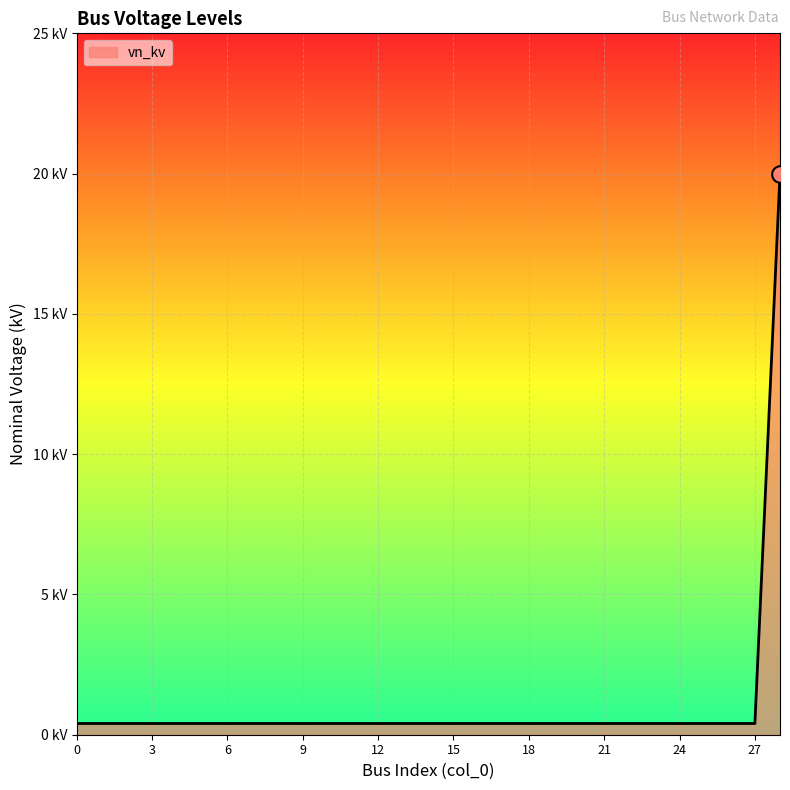

Rank the categories by value from highest to lowest.

28, 0, 1, 2, 3, 4, 5, 6, 7, 8, 9, 10, 11, 12, 13, 14, 15, 16, 17, 18, 19, 20, 21, 22, 23, 24, 25, 26, 27